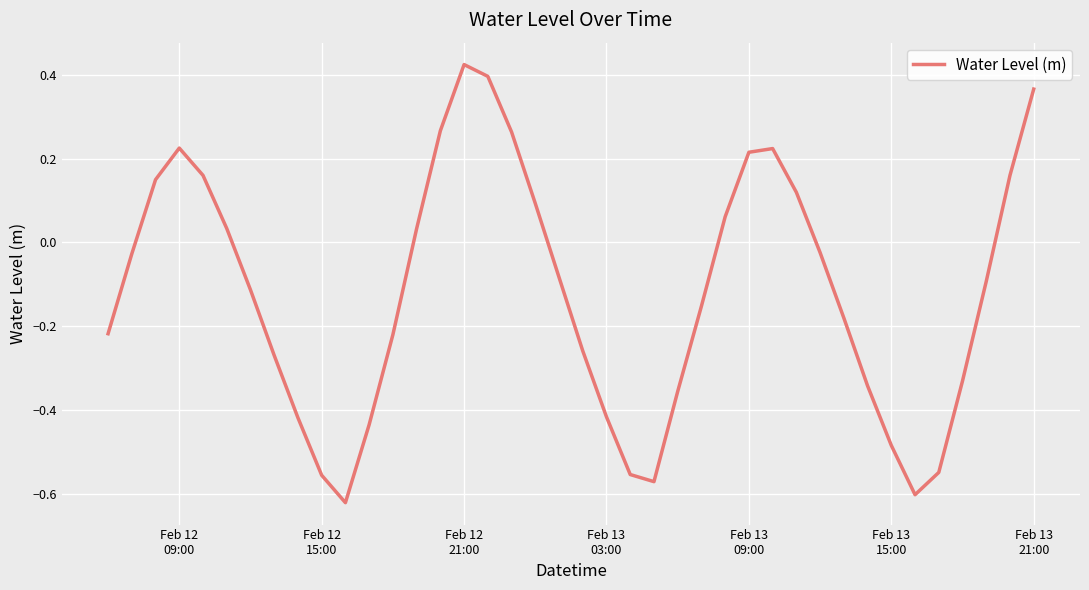

What is the difference between the maximum and minimum values?

1.0